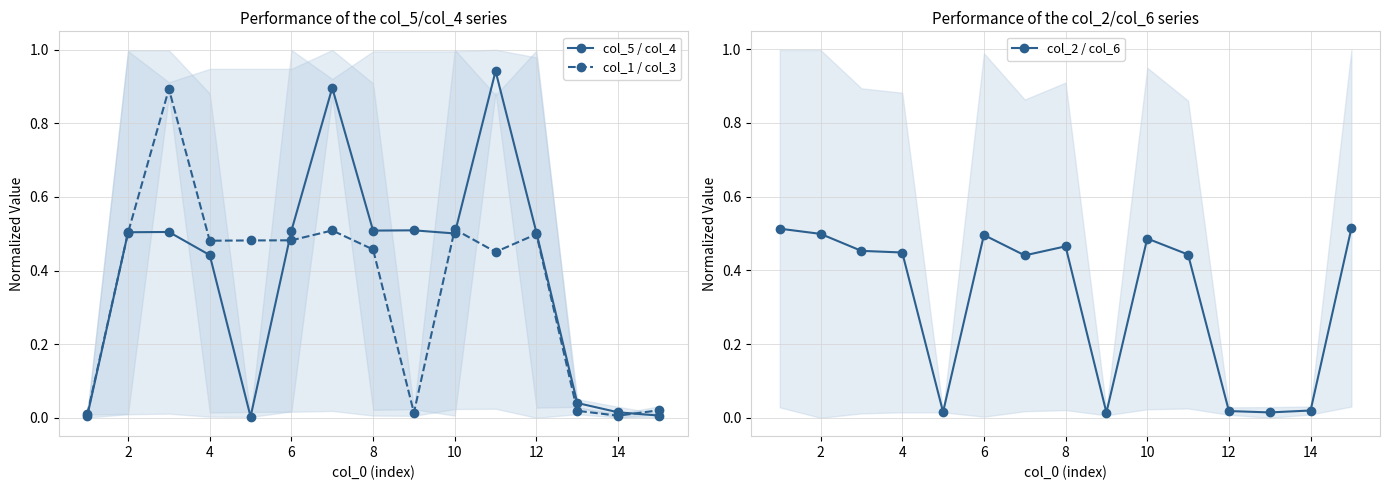

True or false: col_5 / col_4 has a value of 0.5 at 8.

True